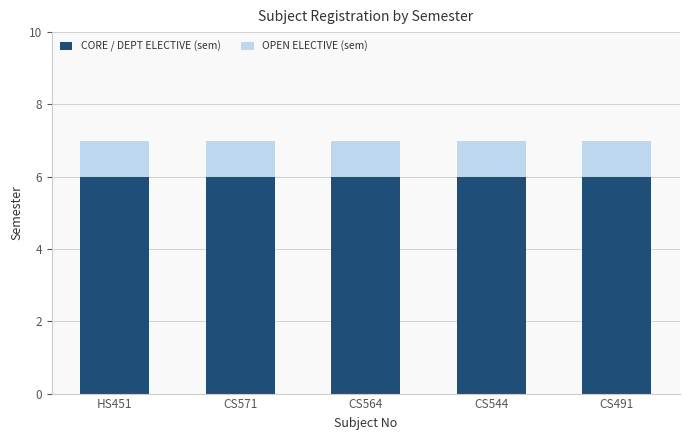

What is the sum of all CORE / DEPT ELECTIVE (sem) values?

30